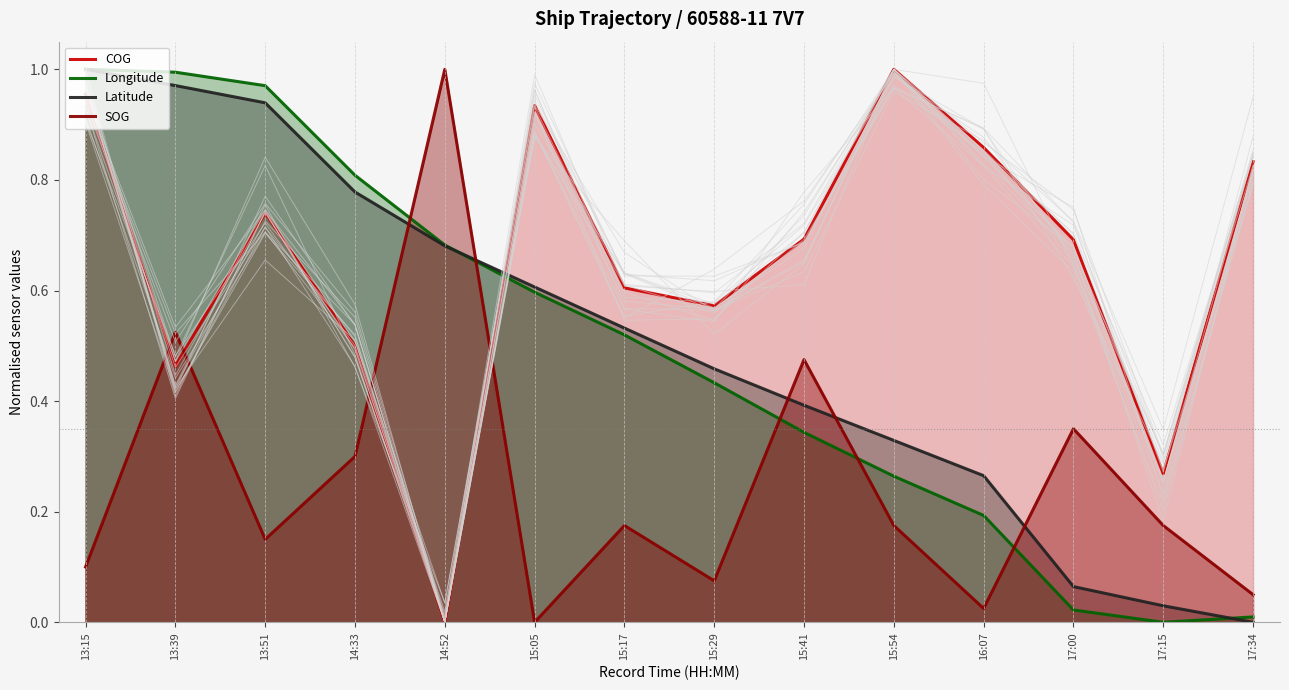

How many intersections are there between Longitude and Latitude?

2